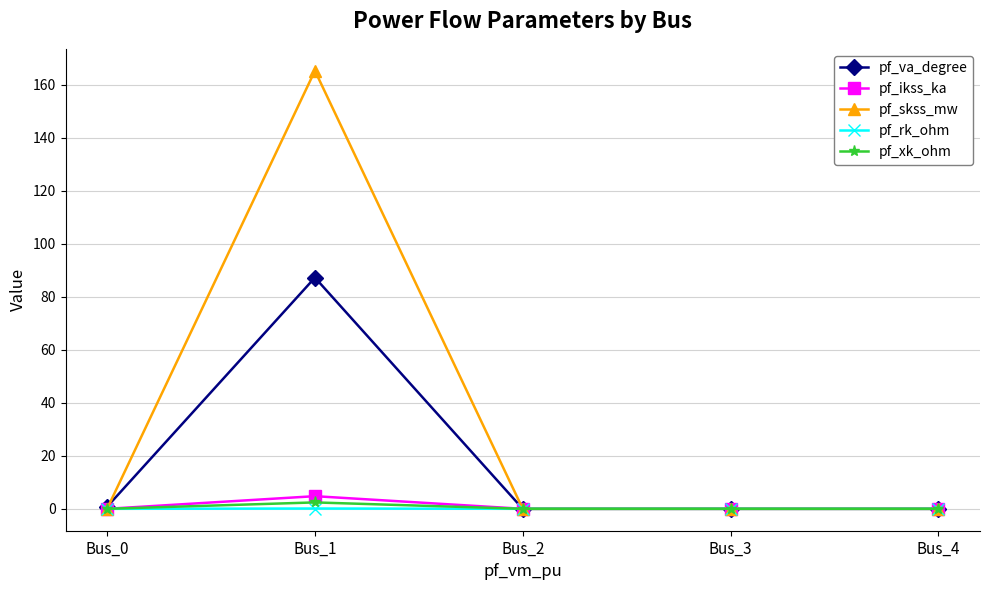

Between Bus_0 and Bus_1, which series saw the biggest shift?

pf_skss_mw